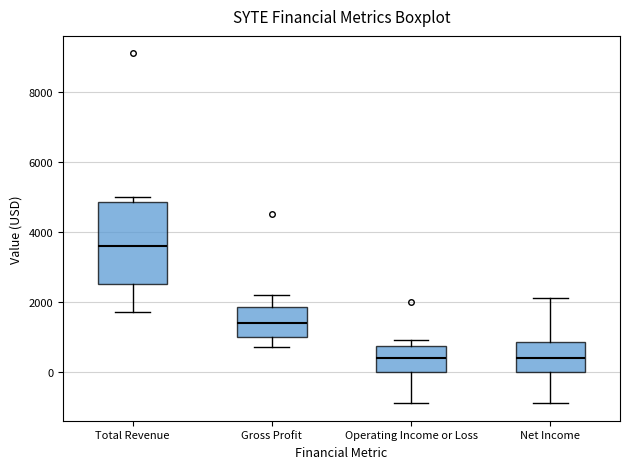

Comparing the boxes themselves (not the whiskers), which one is the tallest?

Total Revenue